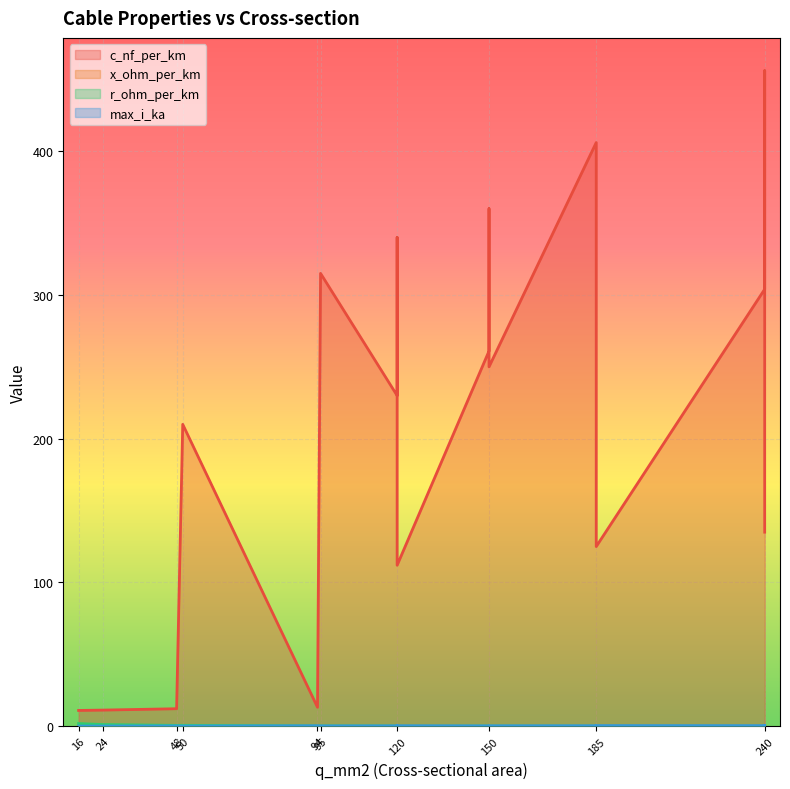

What is the value of the x_ohm_per_km point at the 16th from the left?

0.1